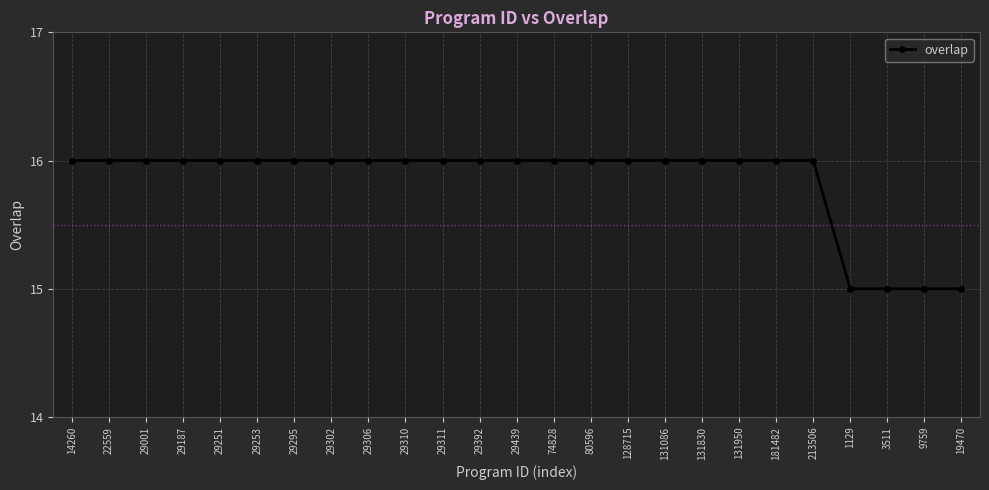

Does the chart display data point markers on the line(s)?

Yes